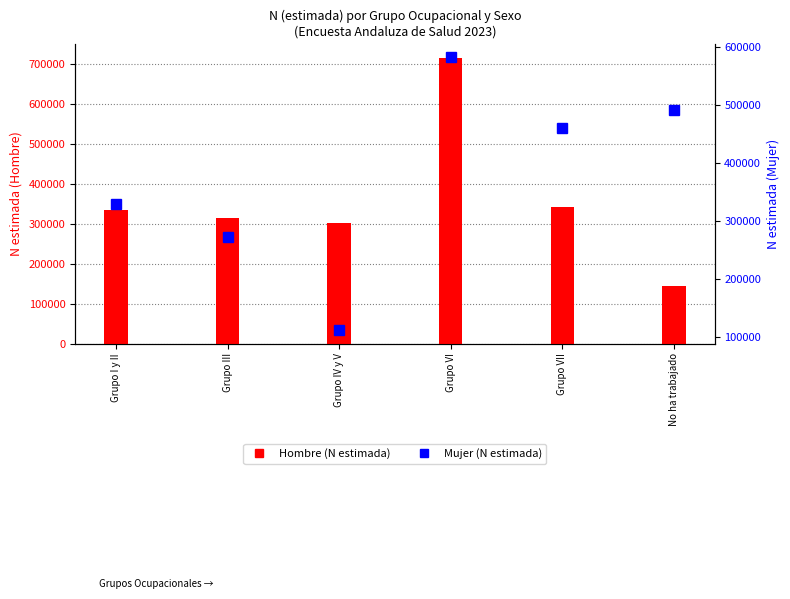

What is the sum of the Hombre values at Grupo I y II and No ha trabajado?

479922